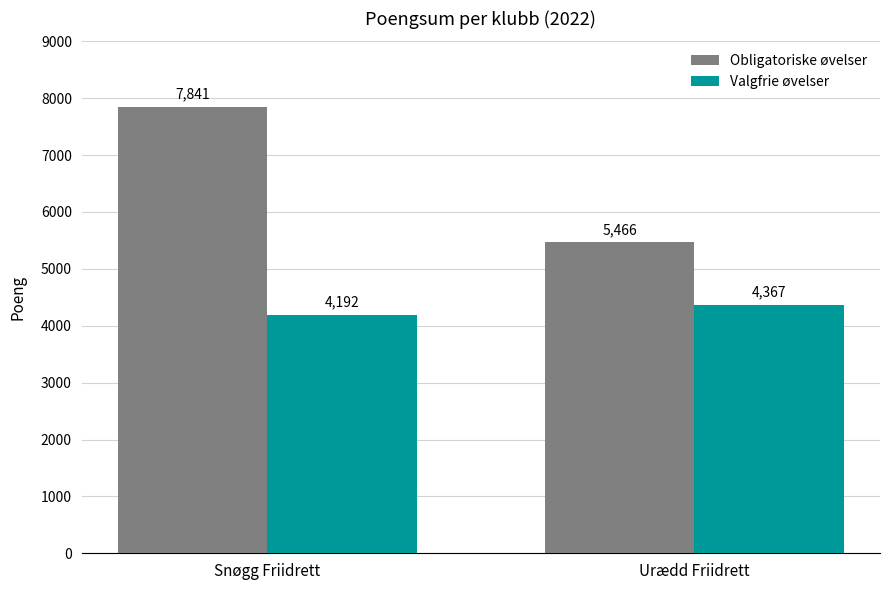

True or false: Obligatoriske øvelser has a value of 9425 at Urædd Friidrett.

False